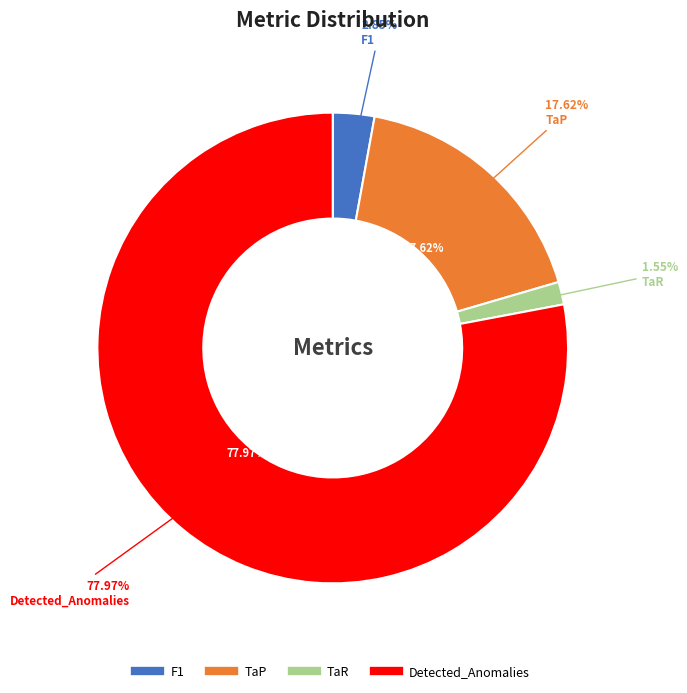

How much of the chart is everything except TaP?

82.4%